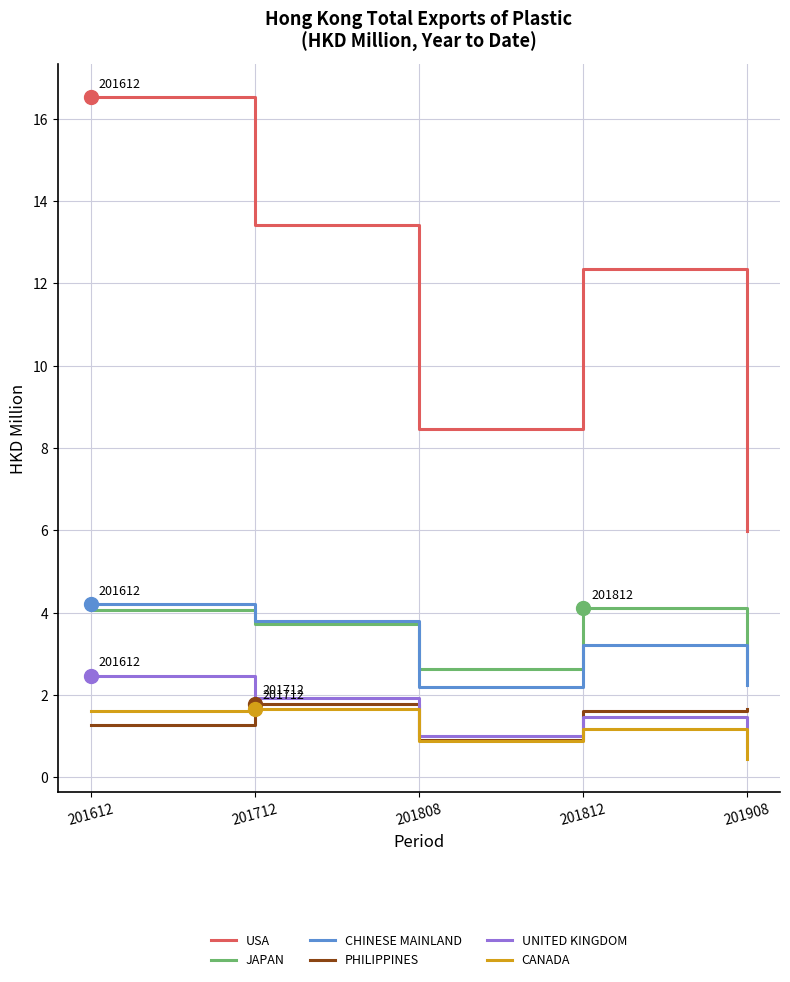

What is the spread (max minus min) of values at 201612?

15.3